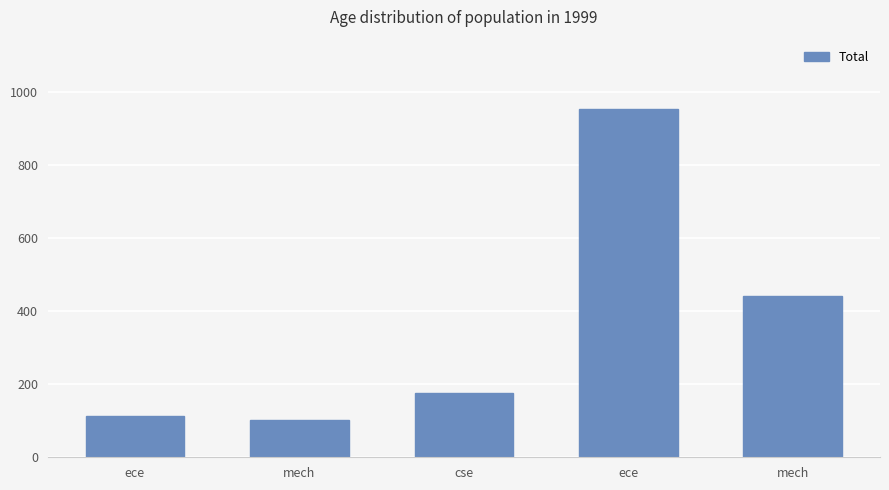

What is the difference between the second highest and second lowest values?

329